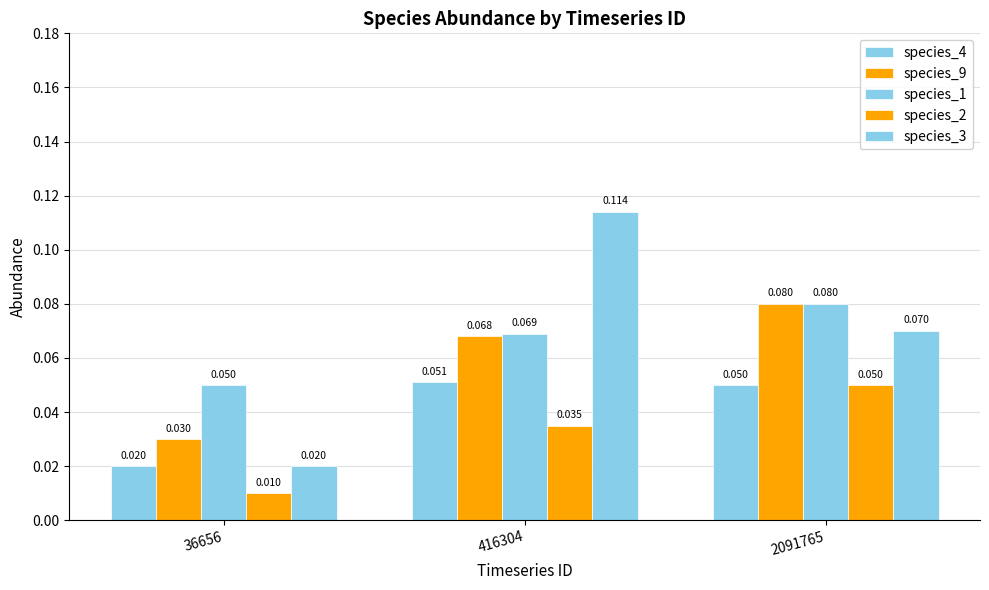

Is it true that species_4 equals 0.0 at 36656?

True